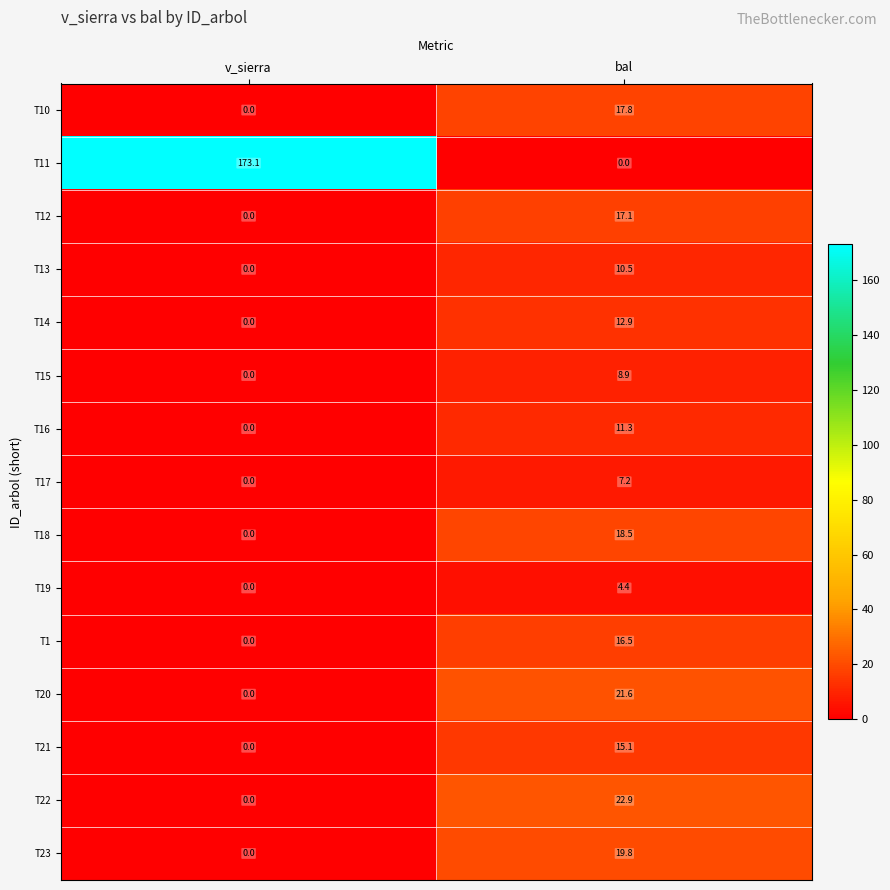

Which series has the largest total across all categories?

T11